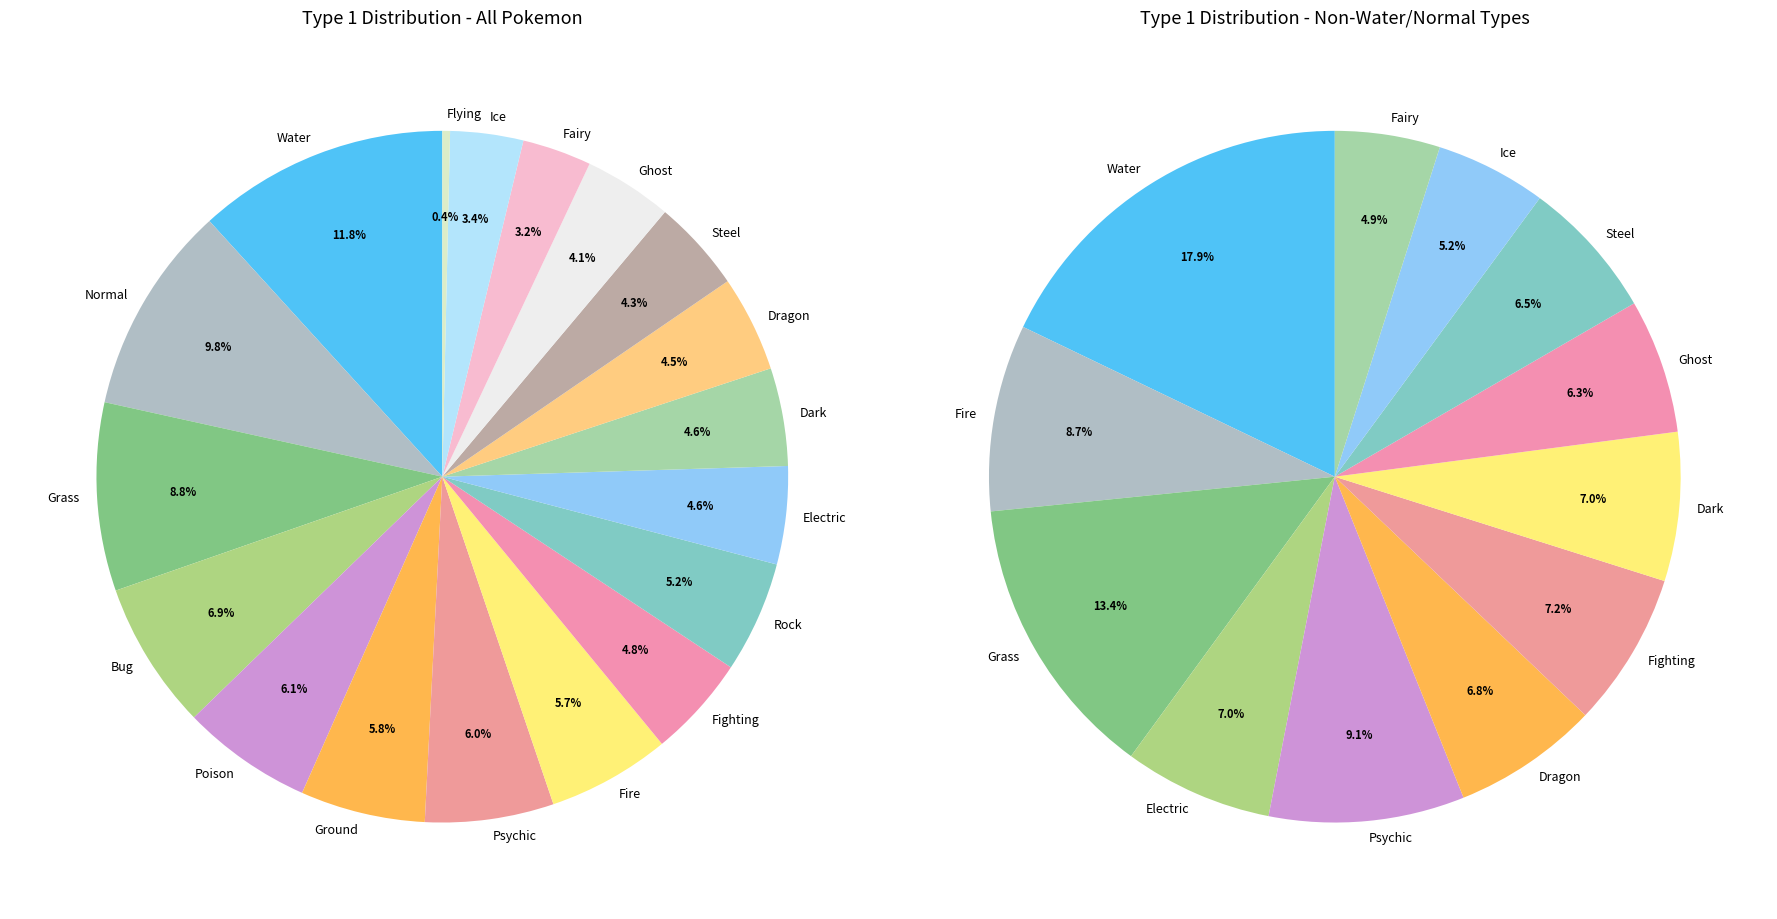

True or false: Fairy accounts for 1% of the total.

False